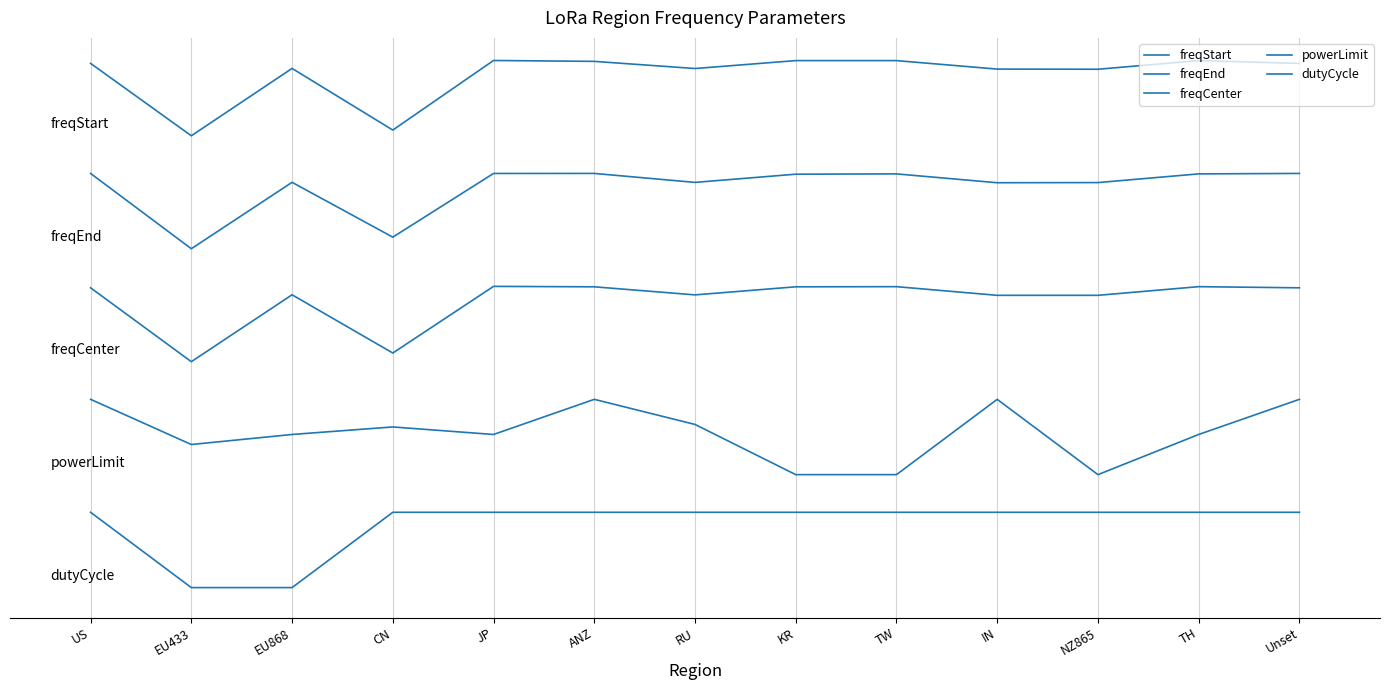

True or false: dutyCycle and powerLimit intersect in this chart.

False